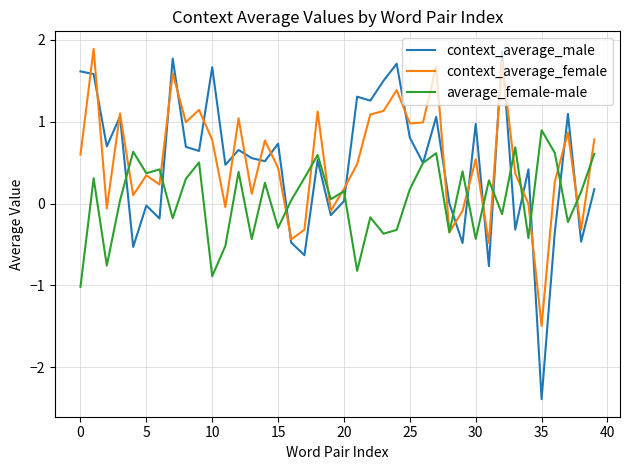

Which series ends up on top after the final intersection of context_average_female and context_average_male?

context_average_female